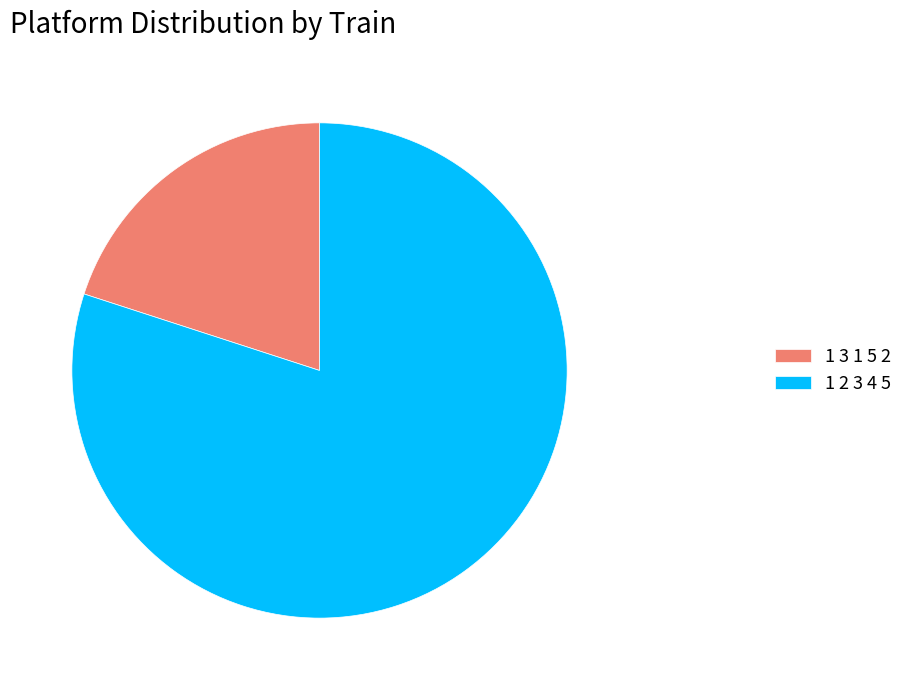

Does 1 2 3 4 5 represent more than half of the total?

Yes